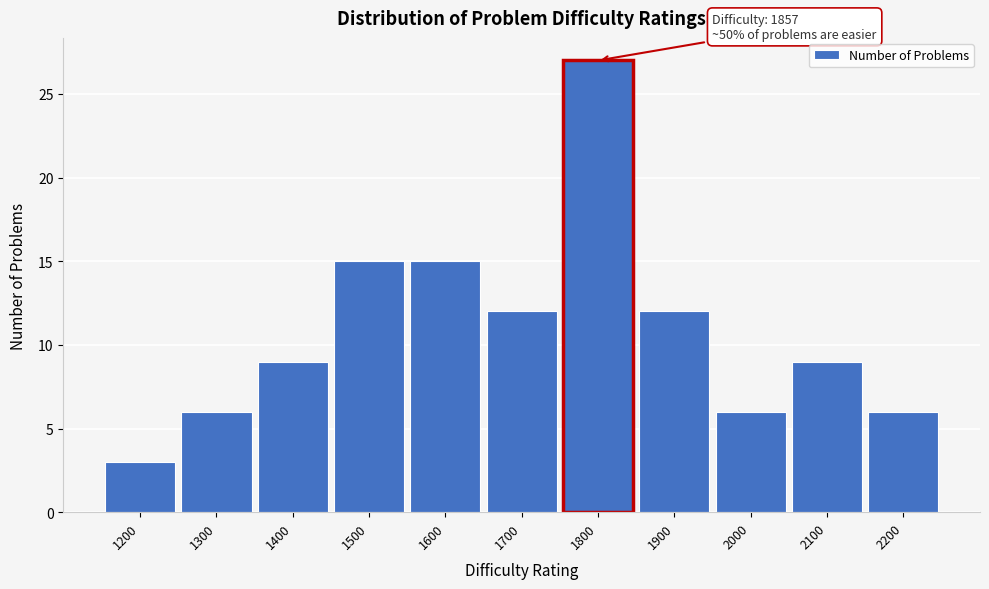

Reading left to right, what are all the values shown in this chart?

3	6	9	15	15	12	27	12	6	9	6